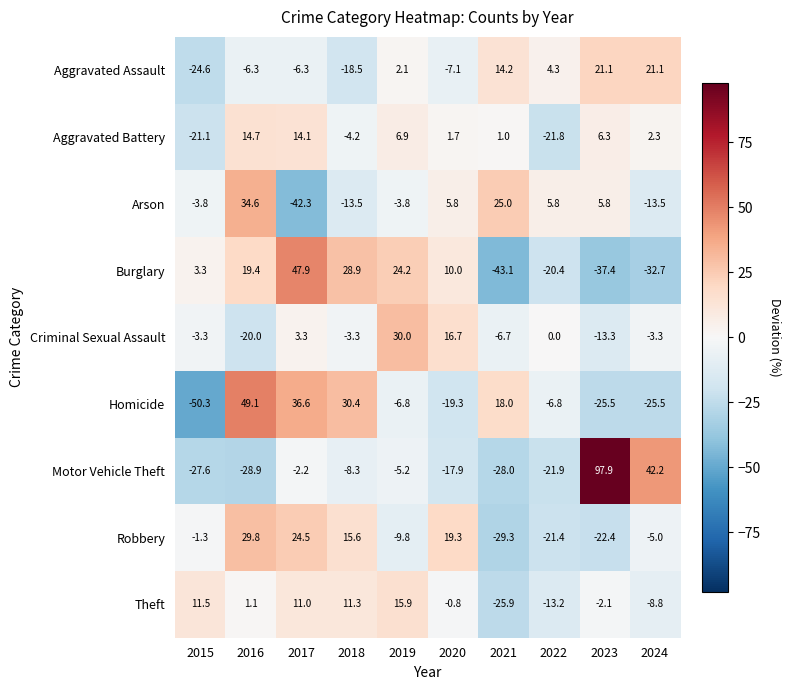

Where does the Robbery series first go above -1?

2016